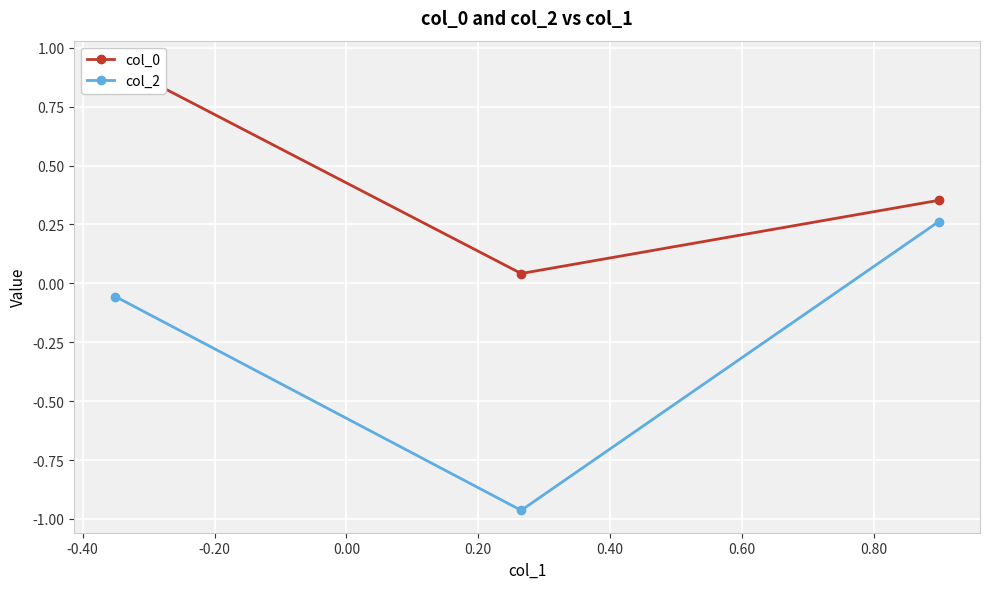

What is the difference between the maximum and minimum values in the col_2 series?

1.2